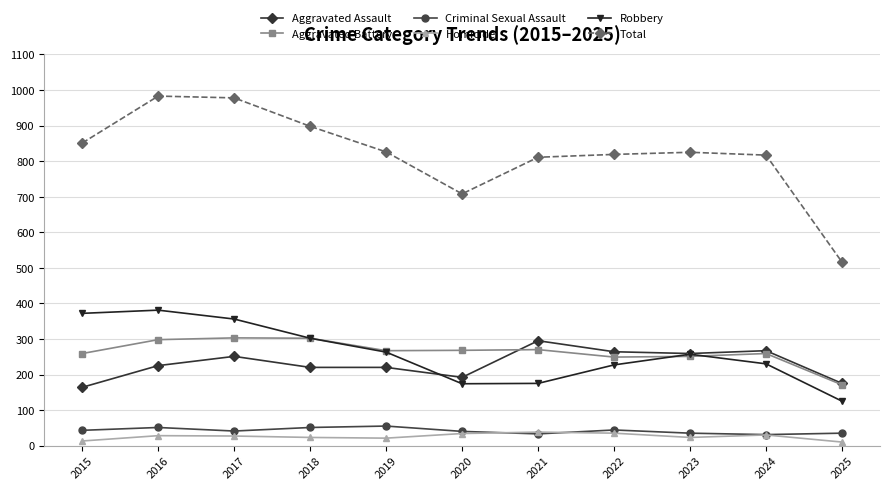

The value of Total at 2017 is 657. True or false?

False